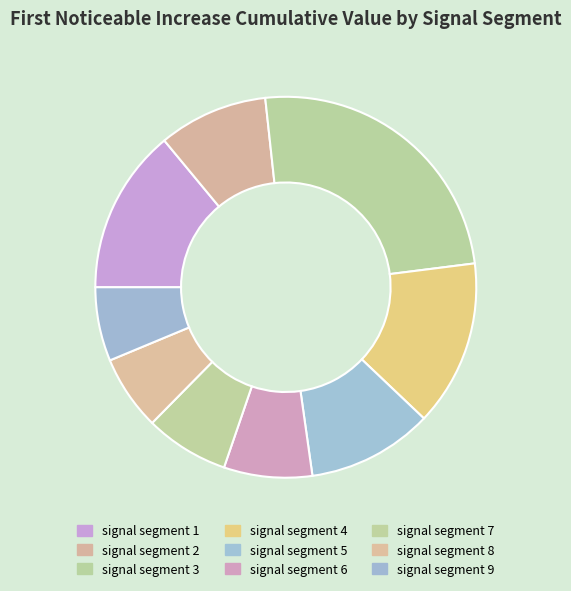

Which category has the biggest portion of the pie?

signal segment 3